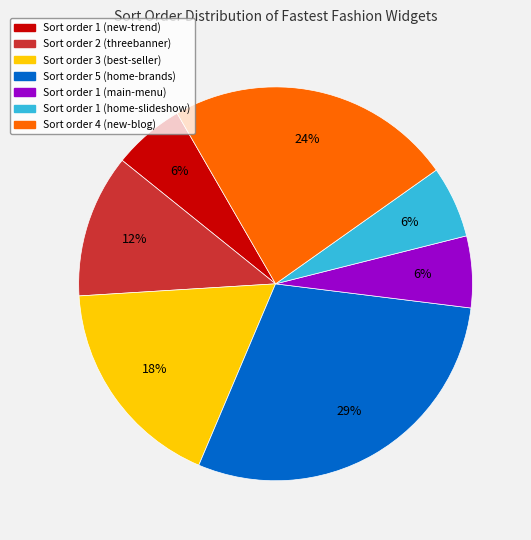

To the nearest percent, what is the average slice percentage?

14%